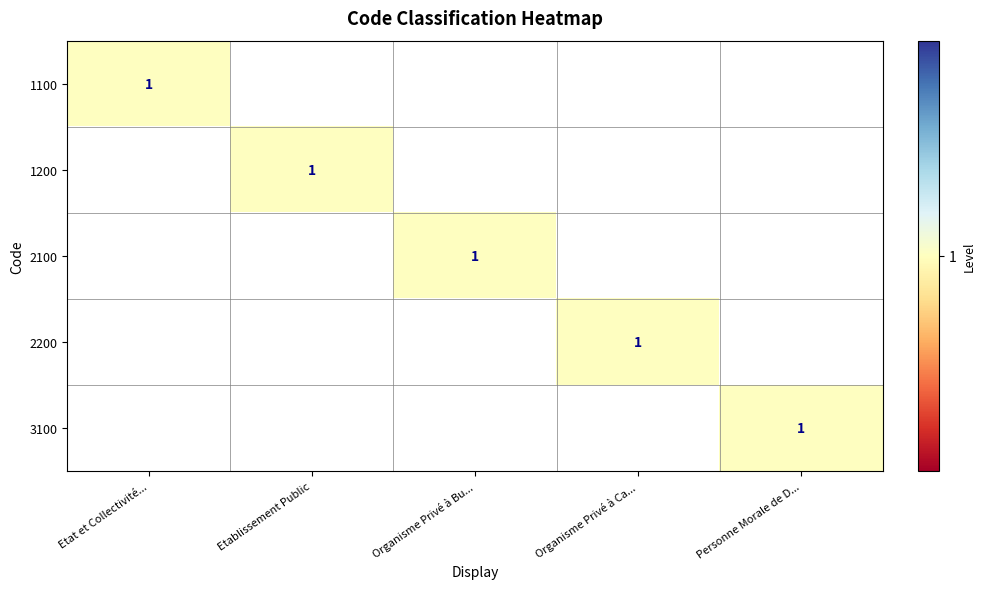

Rank the series by their maximum value, from highest to lowest.

1100, 1200, 2100, 2200, 3100